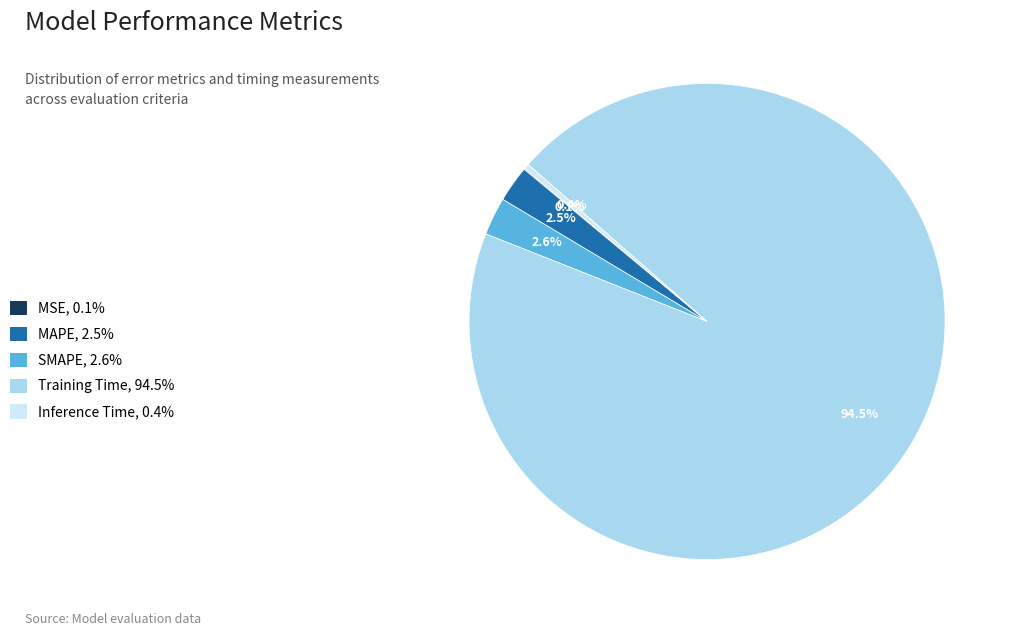

To the nearest percent, what is the average slice percentage?

20%